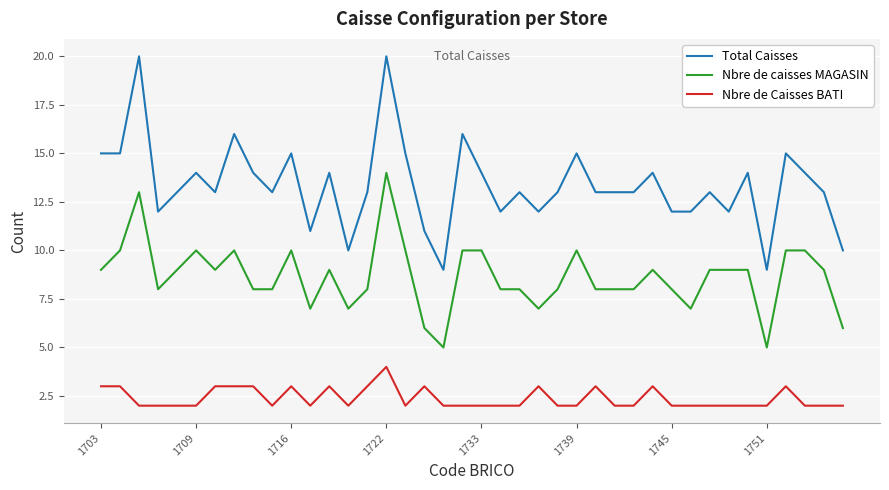

What is the minimum value for Nbre de caisses MAGASIN?

5